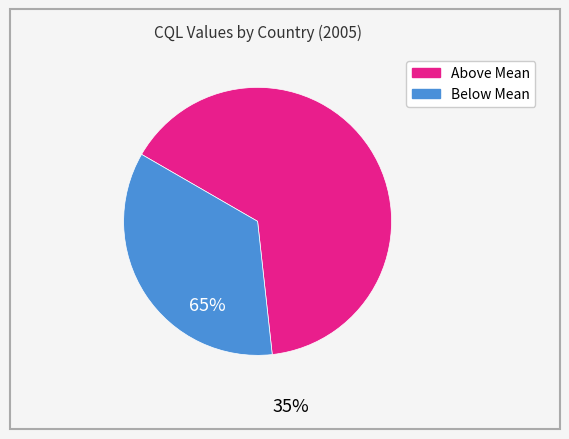

Is there a majority slice in this chart?

Yes